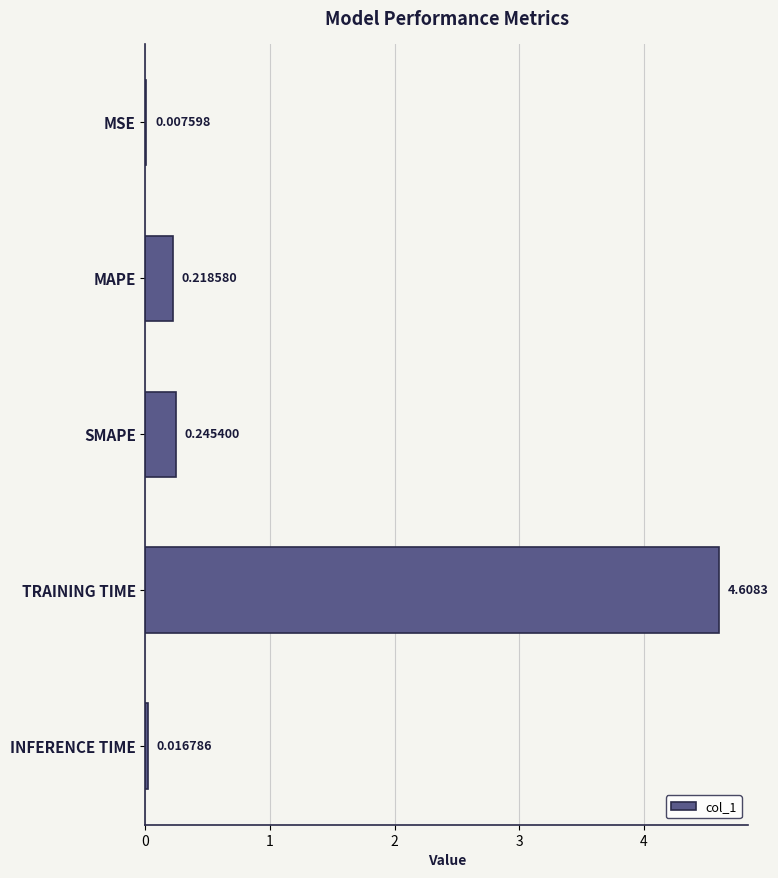

Which label corresponds to the largest value in the chart?

TRAINING TIME